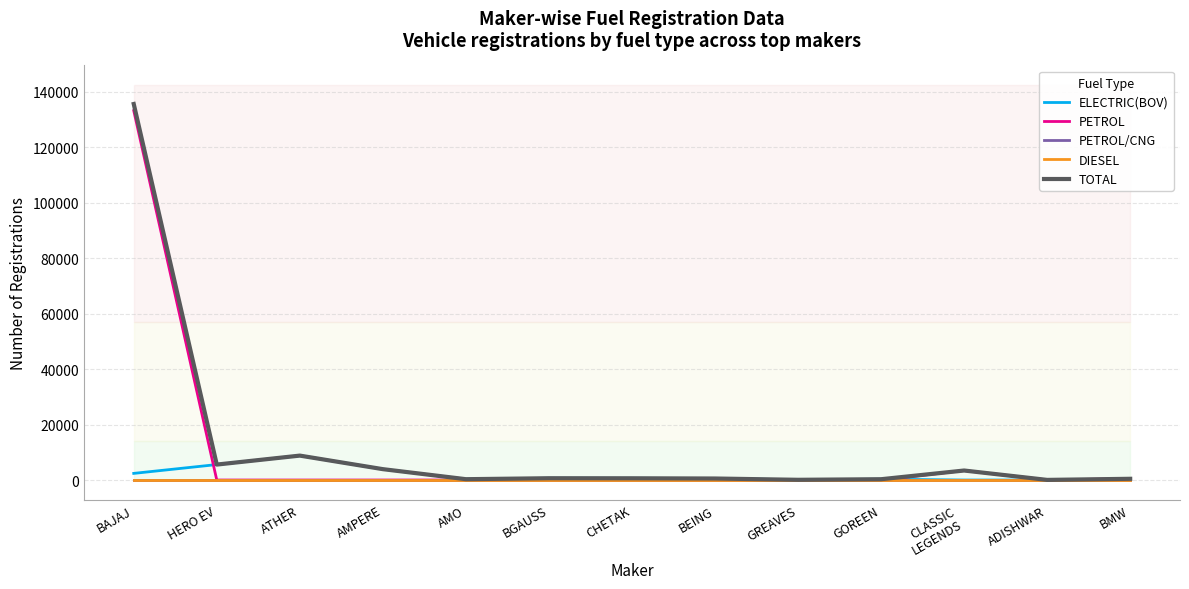

What is the label of the 1st point from the left?

BAJAJ